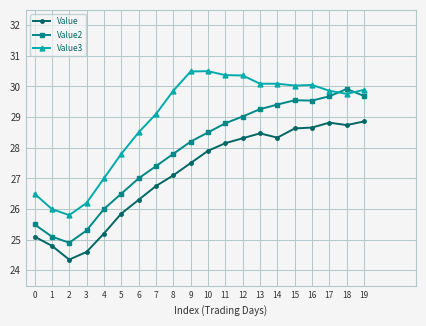

Is it true that Value equals 24.4 at 2?

True